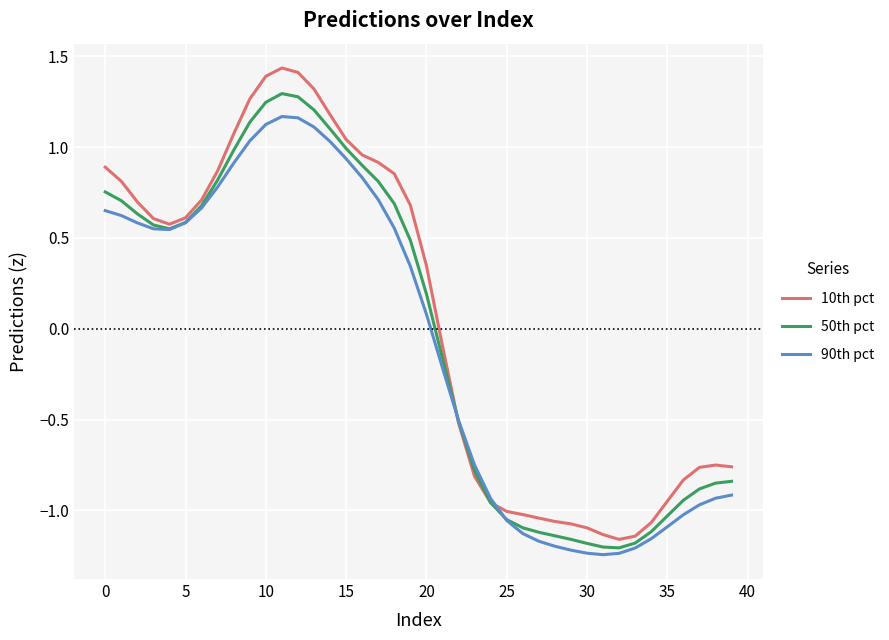

List the series in order of their overall mean, highest first.

10th pct, 50th pct, 90th pct